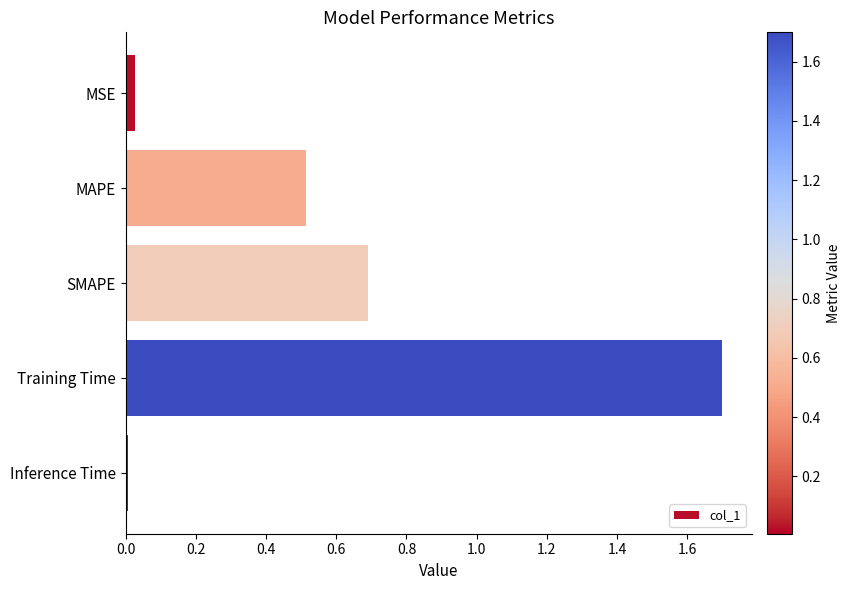

What position from the top is Training Time?

4